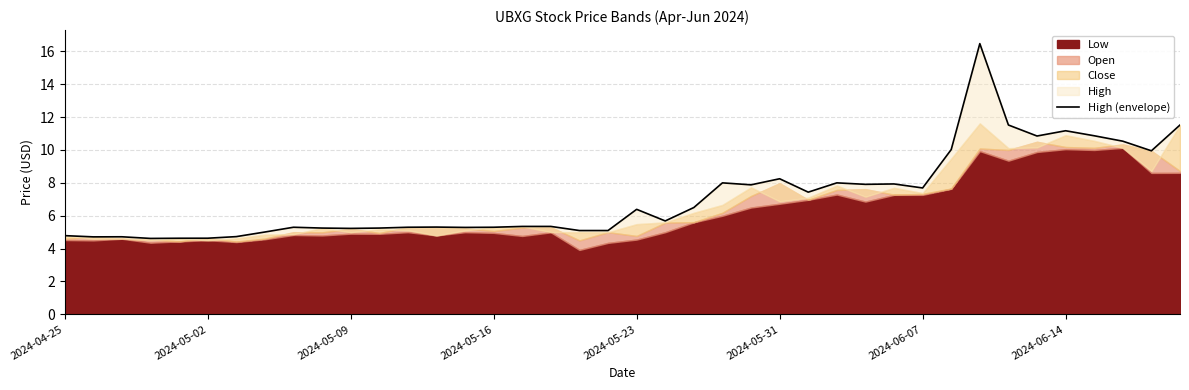

What is the change in value from 2024-05-31 to 23?

+3.4